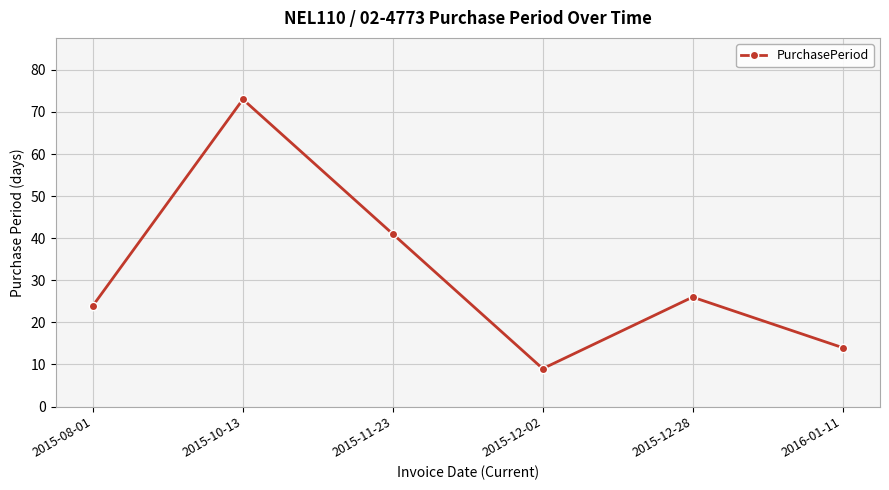

What is the smallest value displayed?

9